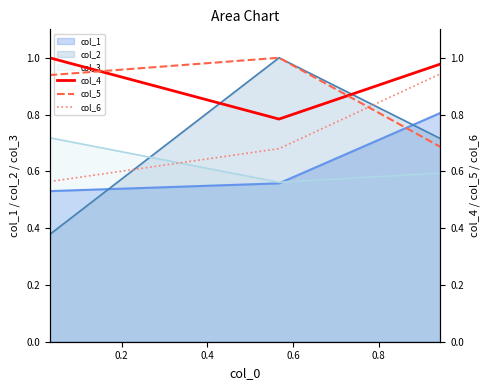

Reading left to right, transcribe all the data shown in this chart.

col_4: 1.0	0.8	1.0
col_5: 0.9	1.0	0.7
col_6: 0.6	0.7	0.9